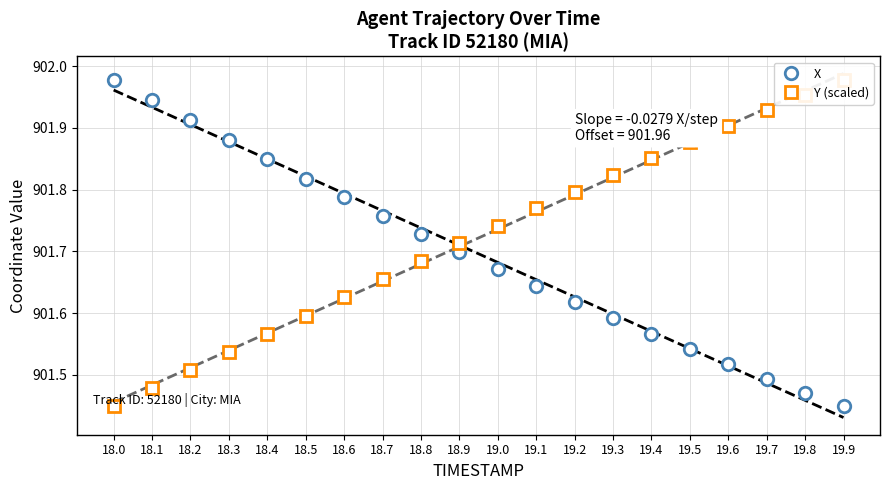

List the labels in order of X value, smallest first.

19.9, 19.8, 19.7, 19.6, 19.5, 19.4, 19.3, 19.2, 19.1, 19.0, 18.9, 18.8, 18.7, 18.6, 18.5, 18.4, 18.3, 18.2, 18.1, 18.0